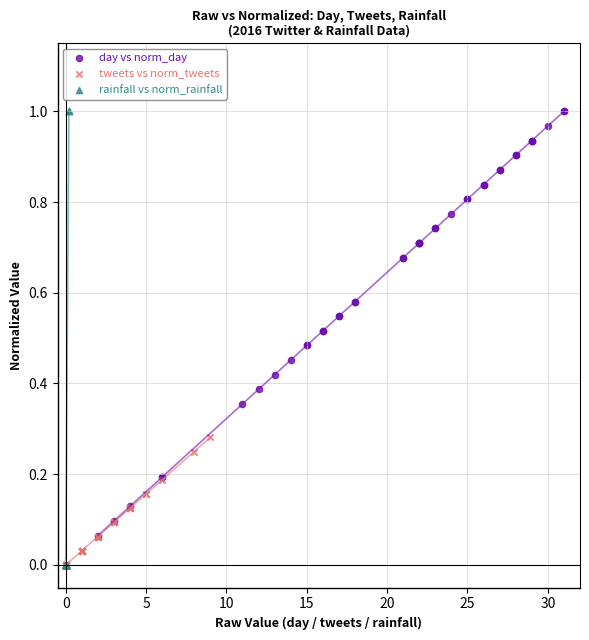

Which series has the widest spread of Y values?

rainfall vs norm_rainfall